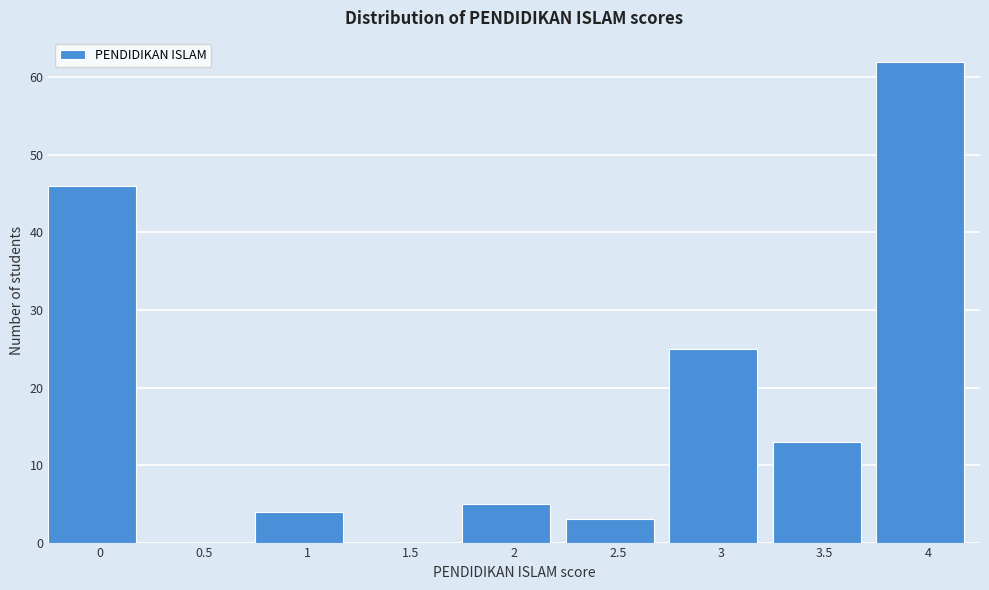

Reading right to left, extract all data points from this chart.

4=62	3.5=13	3=25	2.5=3	2=5	1.5=0	1=4	0.5=0	0=46